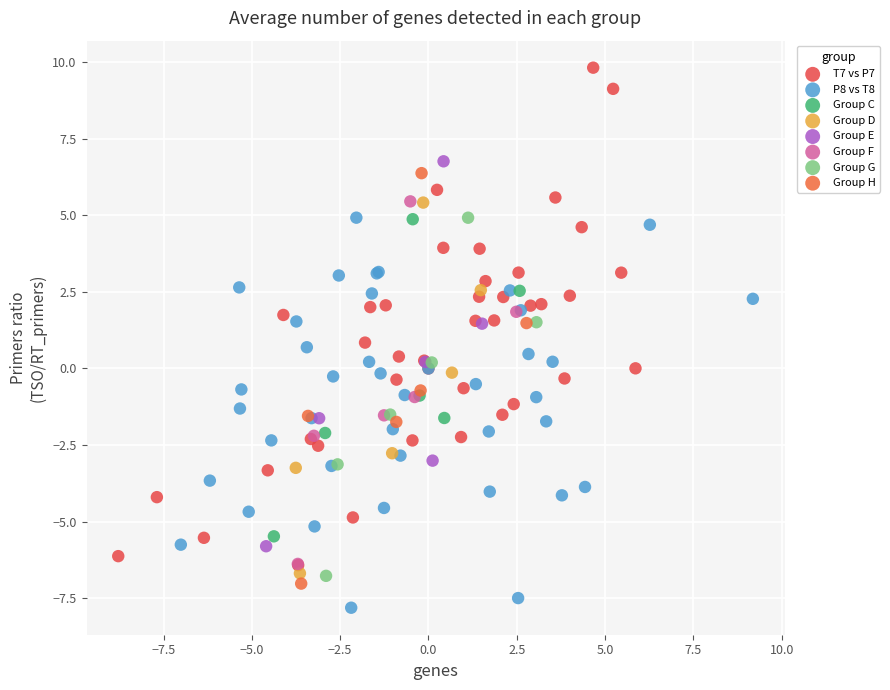

Which series reaches the minimum Y coordinate?

P8 vs T8